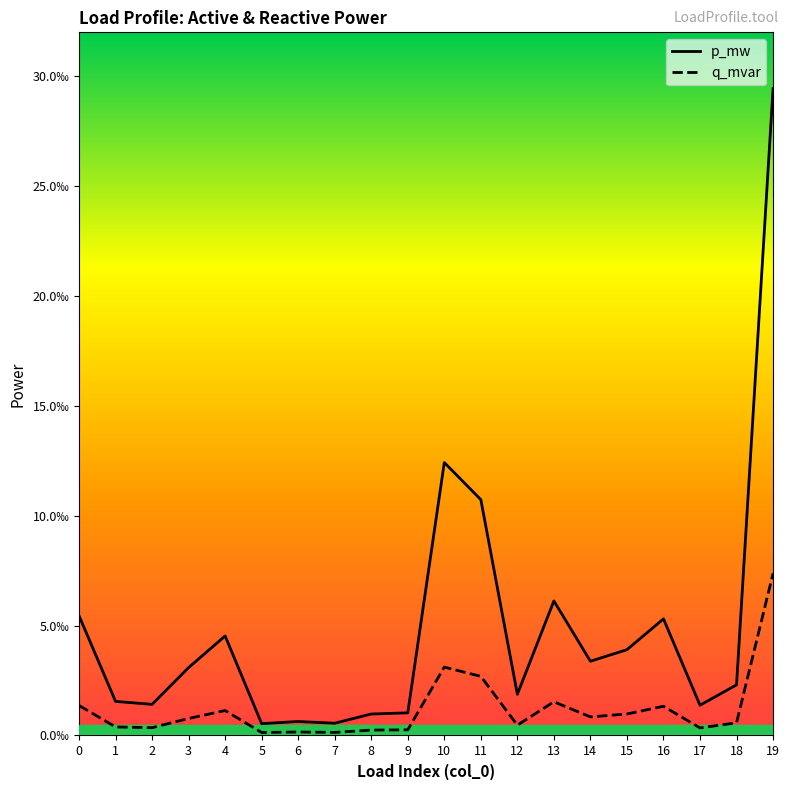

What are all the series names shown in the legend?

p_mw, q_mvar